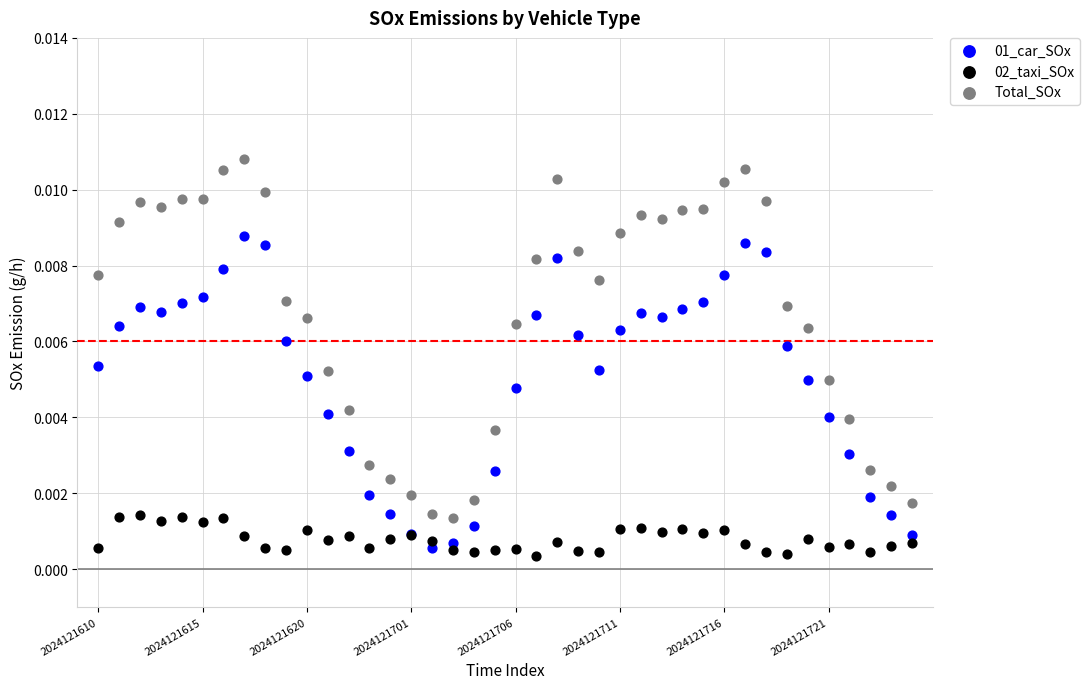

Which series has the largest Y range (max minus min)?

Total_SOx